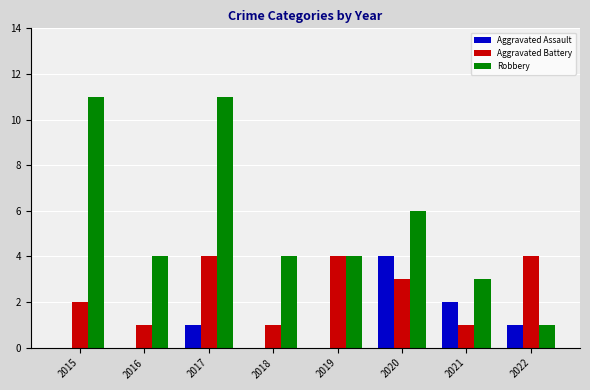

The Aggravated Battery series shows 4 at 2017. True or false?

True